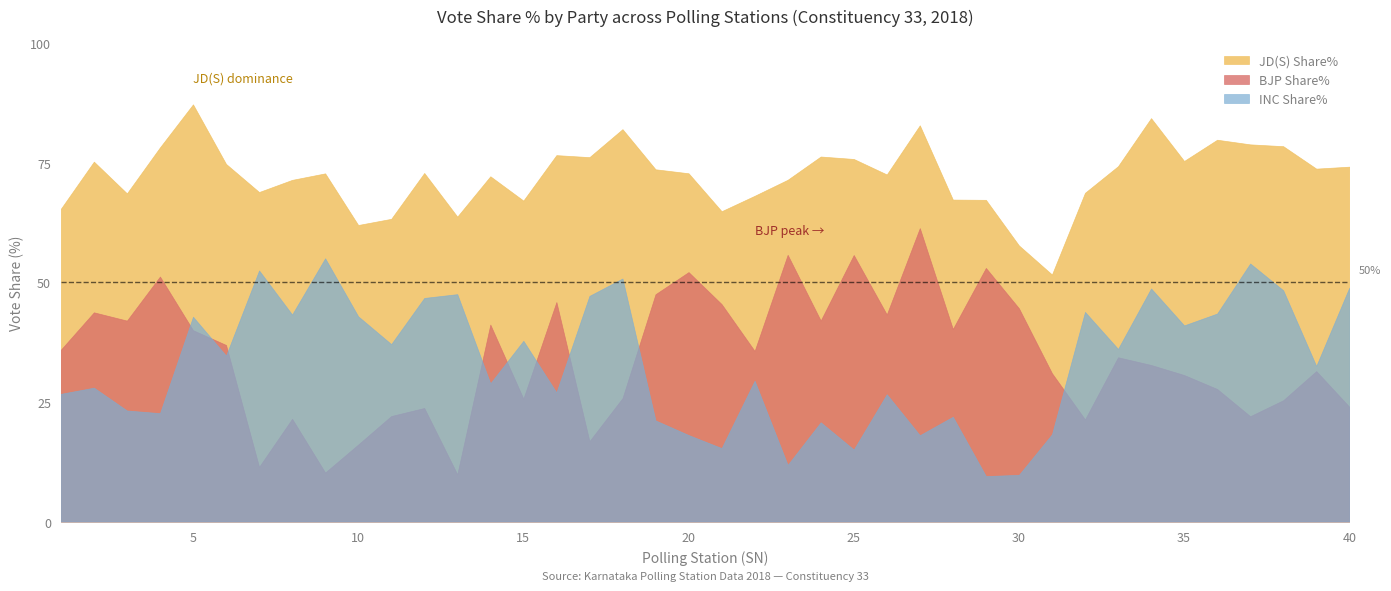

What is the lowest value of the INC Share% series?

9.5